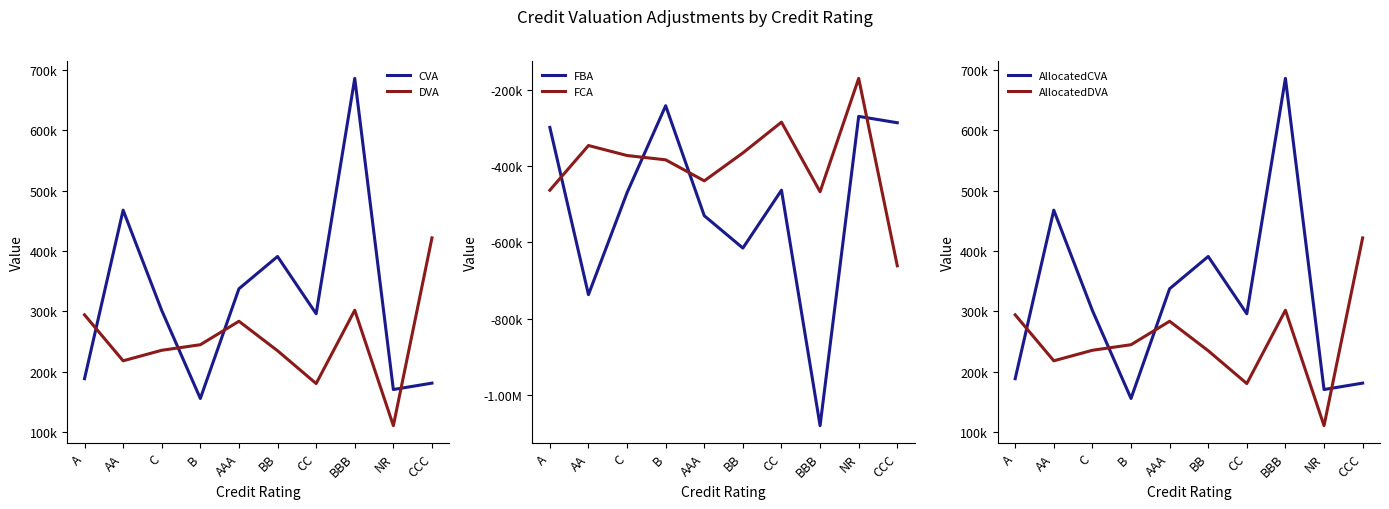

Reading left to right, list all the values displayed in this chart.

CVA: A=188251.4	AA=467585.9	C=301313.4	B=155435.6	AAA=337283.3	BB=390794.6	CC=295902.3	BBB=686029.4	NR=170288.7	CCC=180883.9
DVA: A=294061.0	AA=217890.1	C=235322.7	B=244548.4	AAA=283448.4	BB=234581.2	CC=180158.5	BBB=301721.2	NR=110375.2	CCC=421591.2
FBA: A=-297889.4	AA=-737096.5	C=-469235.8	B=-240948.1	AAA=-529819.2	BB=-614752.2	CC=-462750.6	BBB=-1081178.1	NR=-268918.1	CCC=-285620.3
FCA: A=-462789.6	AA=-345398.2	C=-371699.8	B=-383011.0	AAA=-438233.5	BB=-364880.3	CC=-284072.3	BBB=-466845.2	NR=-169068.1	CCC=-661320.6
AllocatedCVA: A=188251.4	AA=467585.9	C=301313.4	B=155435.6	AAA=337283.3	BB=390794.6	CC=295902.3	BBB=686029.4	NR=170288.7	CCC=180883.9
AllocatedDVA: A=294061.0	AA=217890.1	C=235322.7	B=244548.4	AAA=283448.4	BB=234581.2	CC=180158.5	BBB=301721.2	NR=110375.2	CCC=421591.2